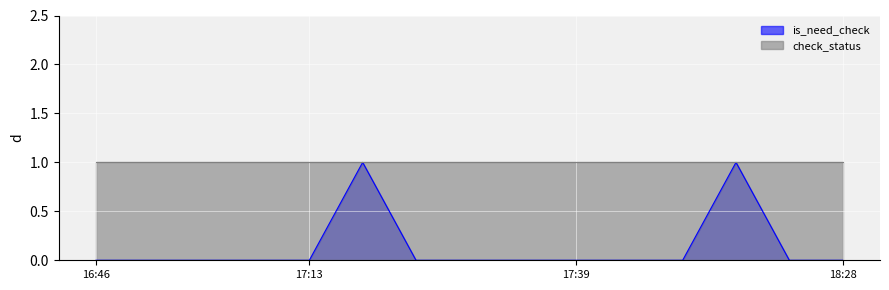

The value of is_need_check at 16:46 is 0. True or false?

True